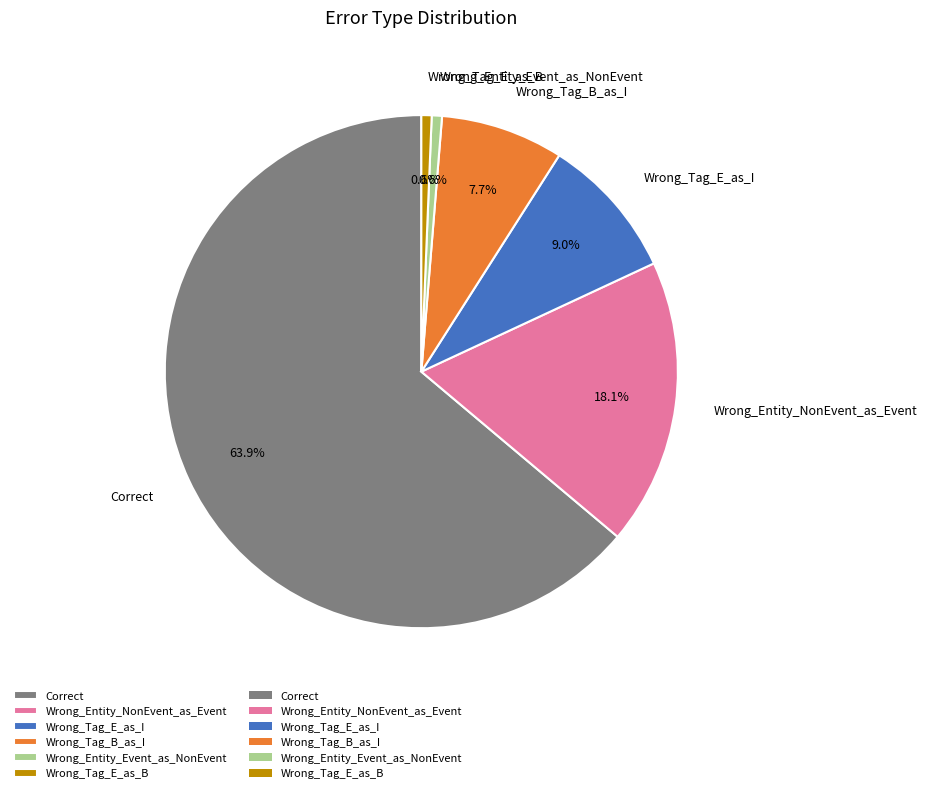

Which category has the biggest portion of the pie?

Correct